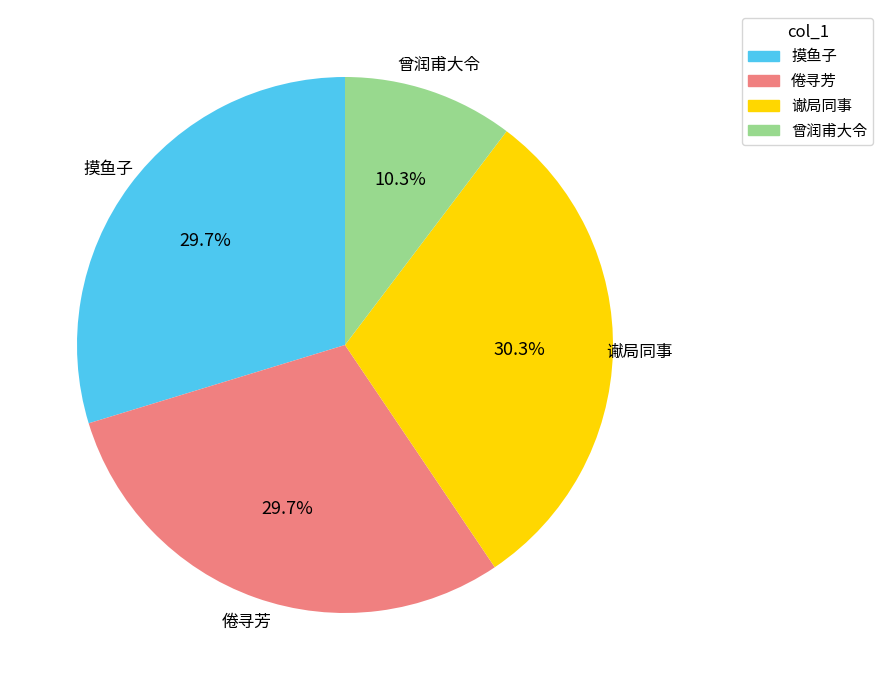

How much of the chart is everything except 谳局同事?

69.7%